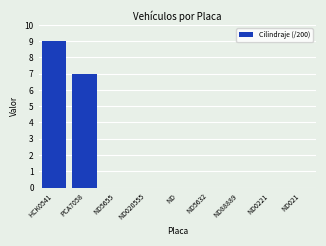

What is the change in value from PCA7058 to ND020555?

-7